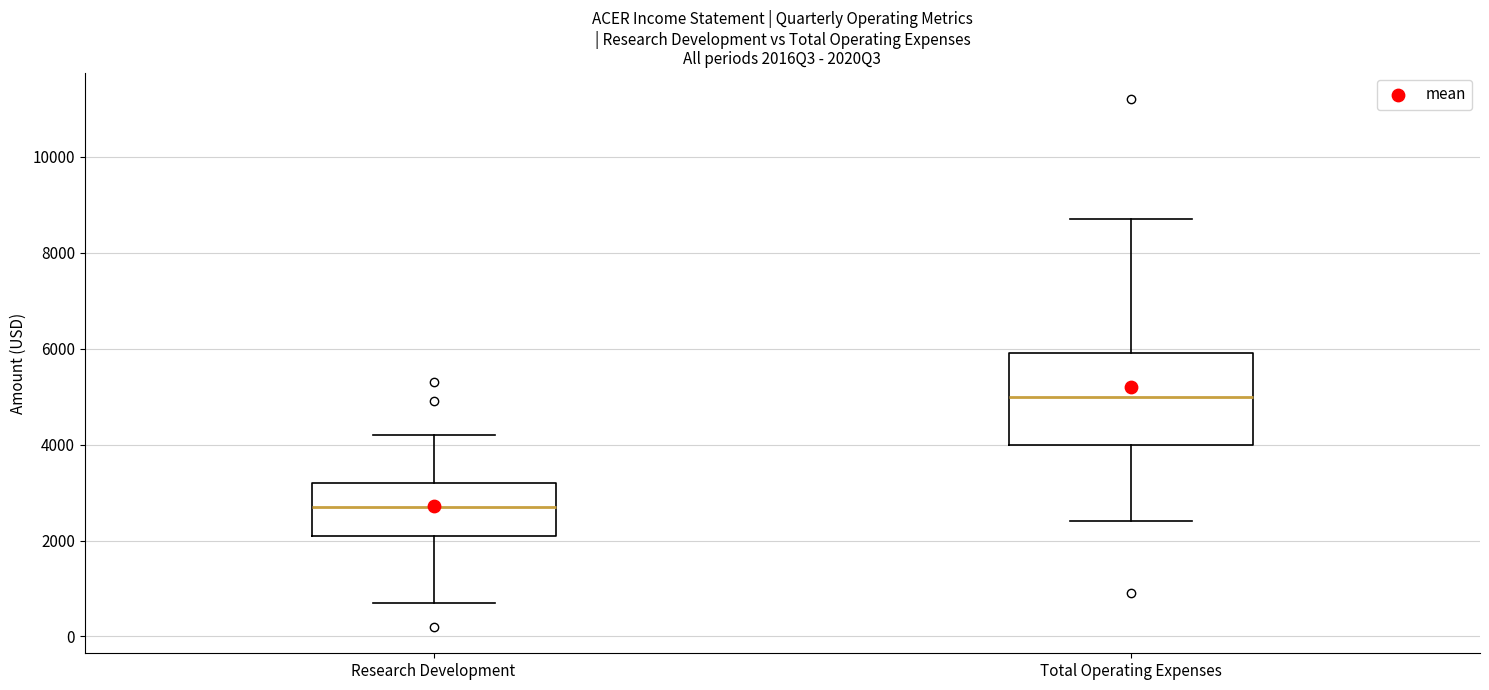

Which box's median line is the lowest?

Research Development